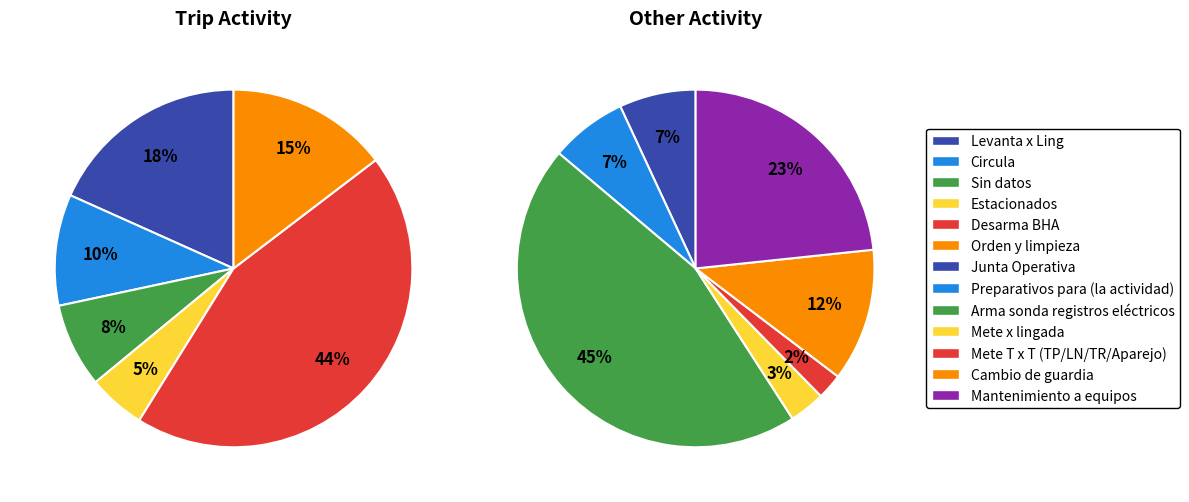

What is the ratio of the value at Desarma BHA to the value at Estacionados?

8.5